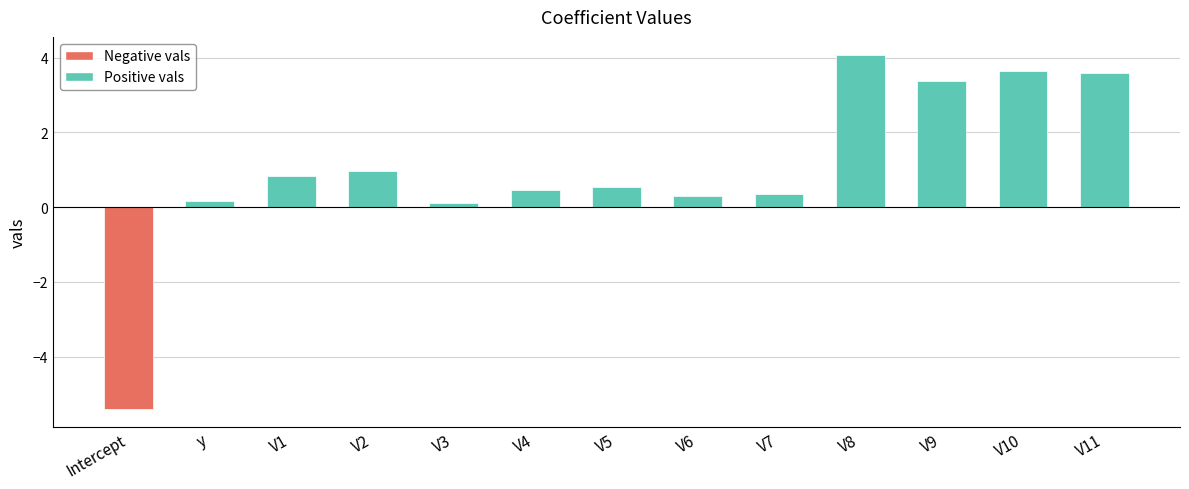

The chart shows a value of 4.1 at V8. True or false?

True